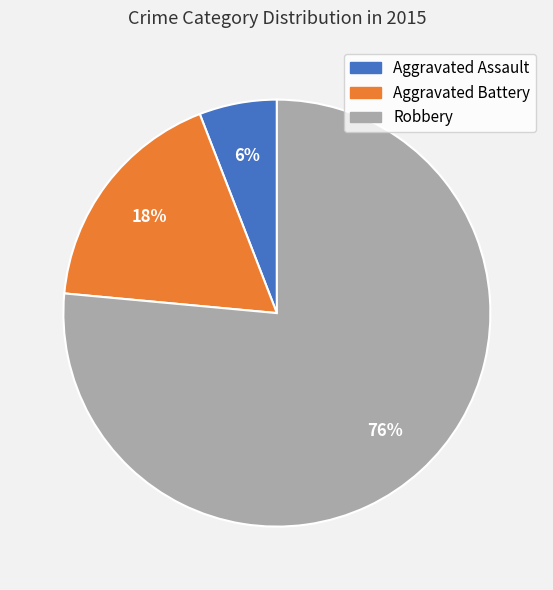

What is the majority slice?

Robbery